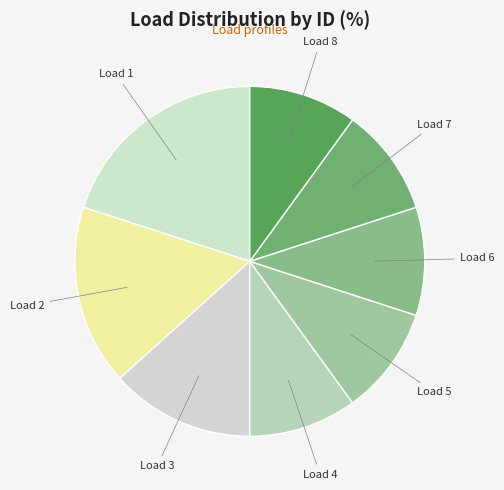

Is there any slice that represents more than half of the pie?

No